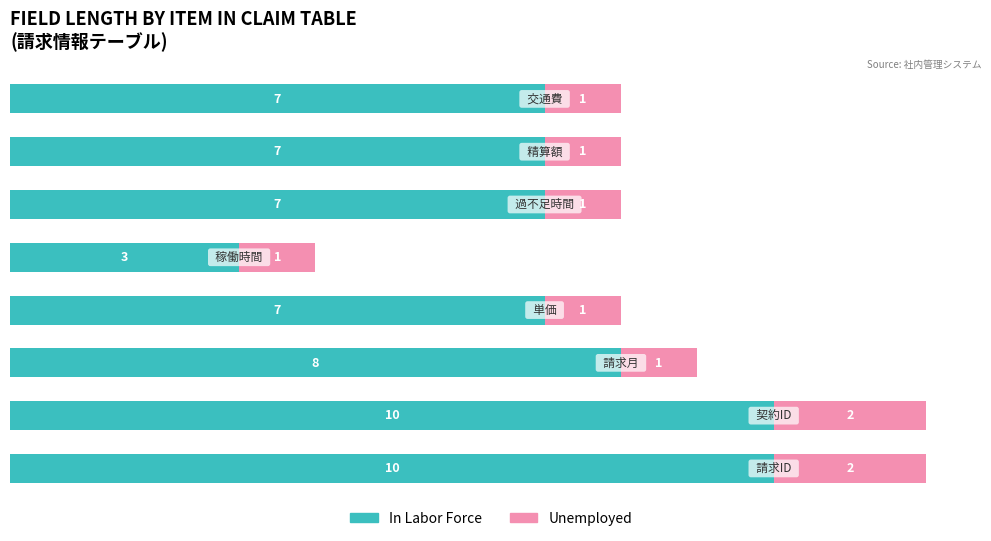

What is the difference between the second highest and second lowest values in the In Labor Force series?

3